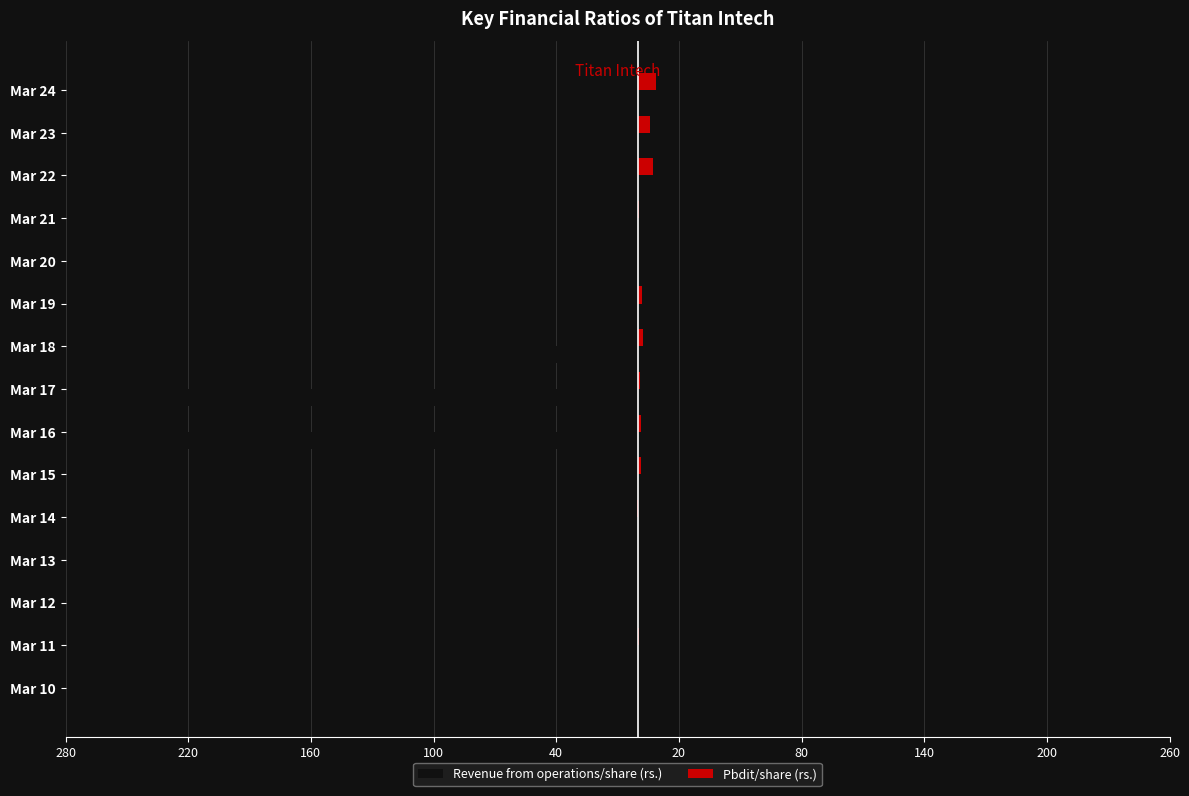

What are all the series names shown in the legend?

Revenue from operations/share (rs.), Pbdit/share (rs.)